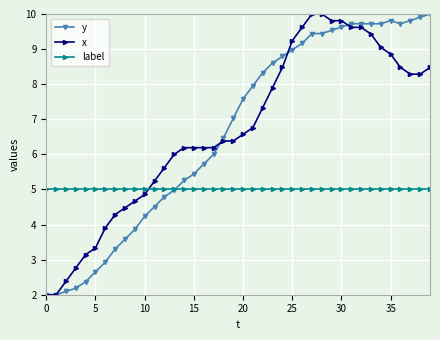

What are all the series names shown in the legend?

y, x, label